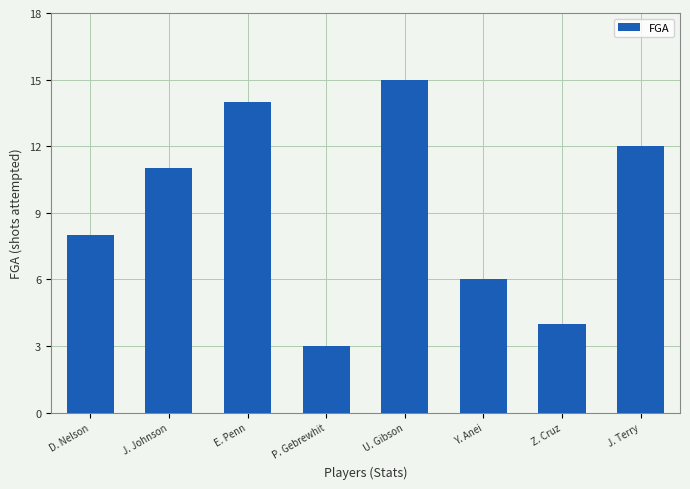

What is the value of the 7th bar from the left?

4